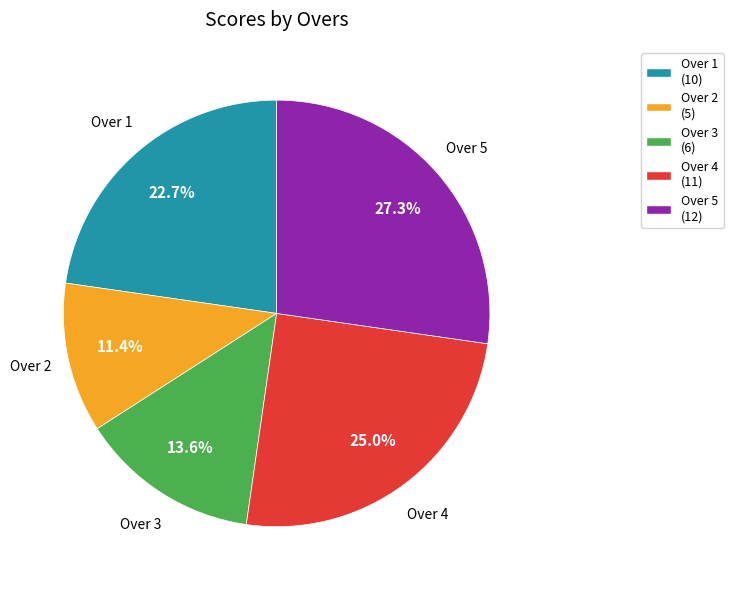

What is the largest slice in the pie chart?

Over 5